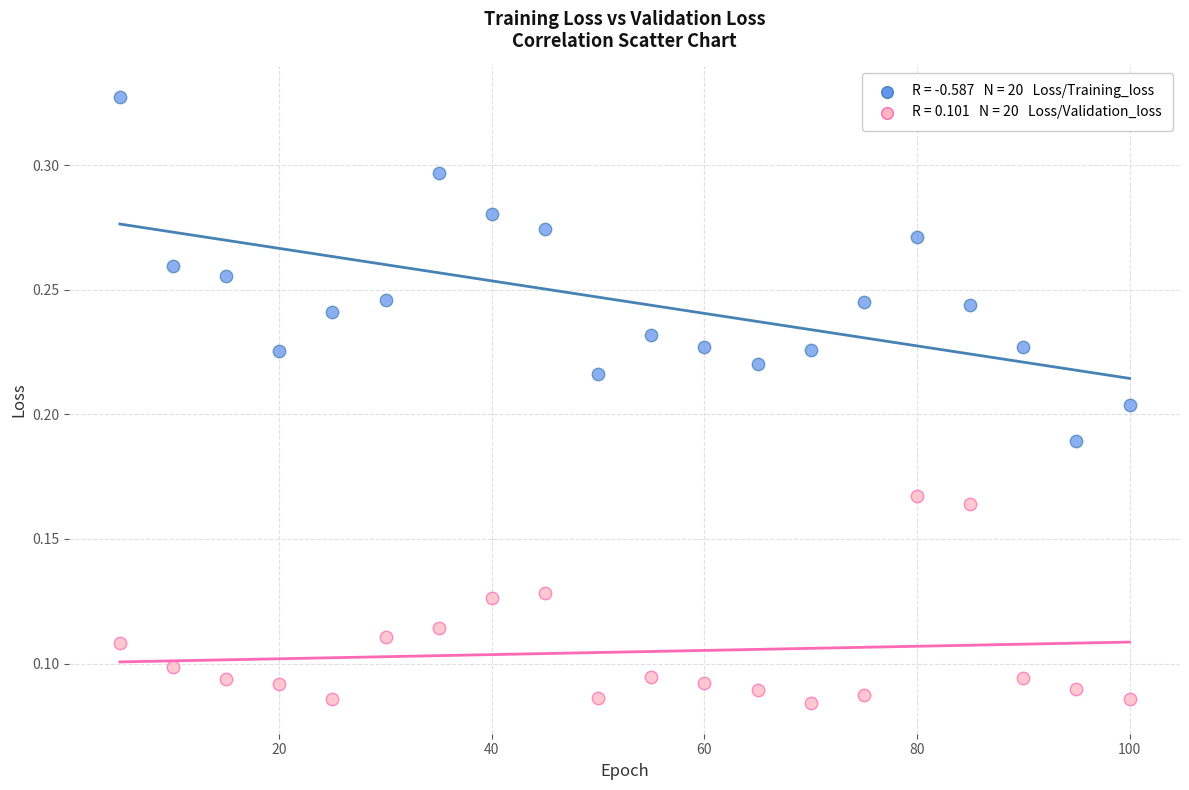

Across all data points, what is the range of X values (max minus min)?

95.0